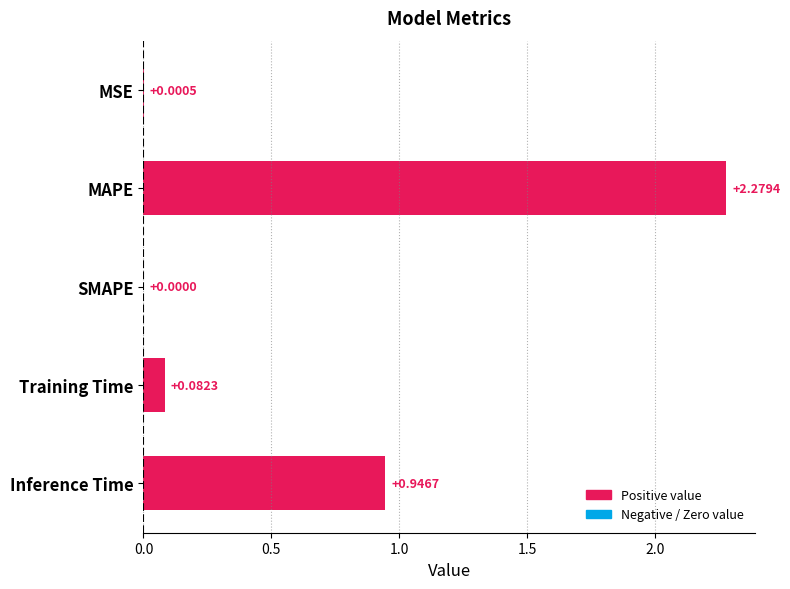

At which category does the chart reach its peak across all series?

MAPE